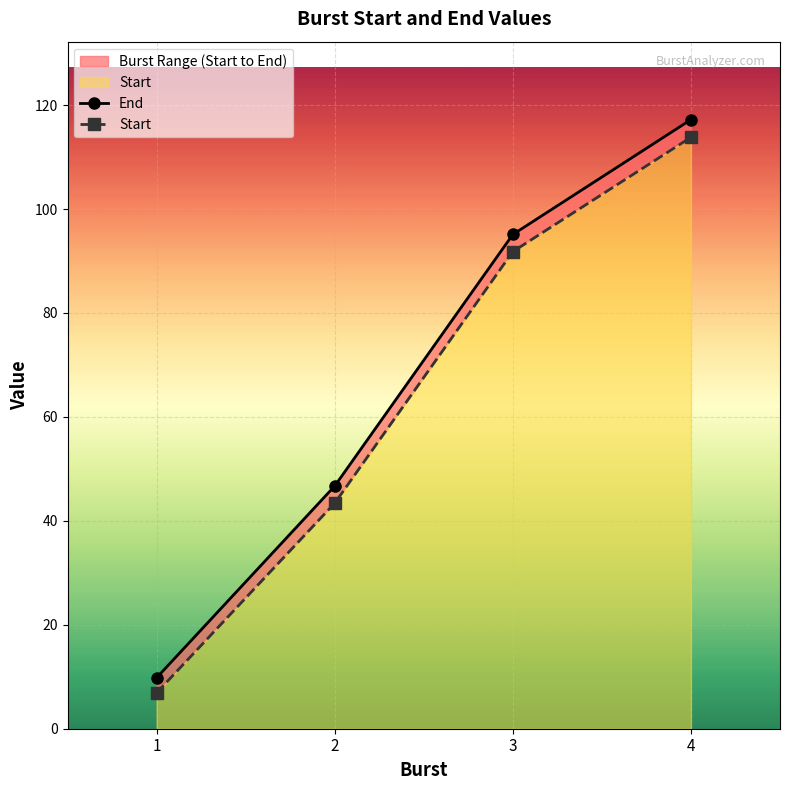

How many data points does each series have?

4